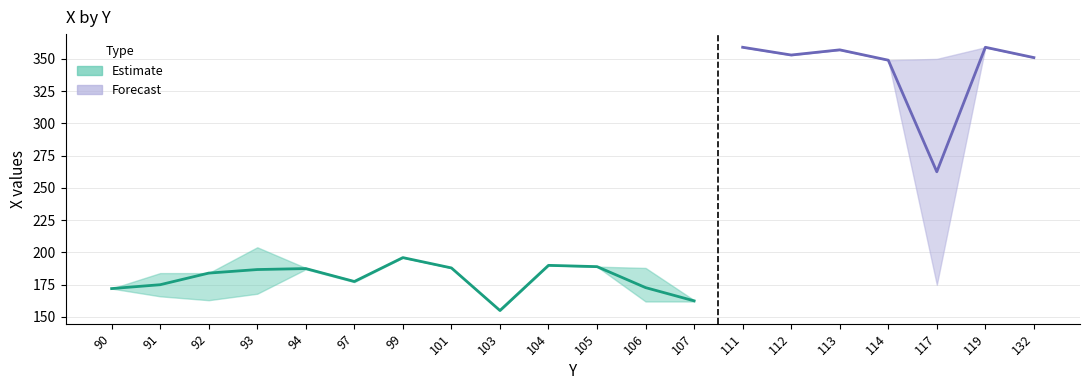

Which category has the lowest value in the X_upper series?

103